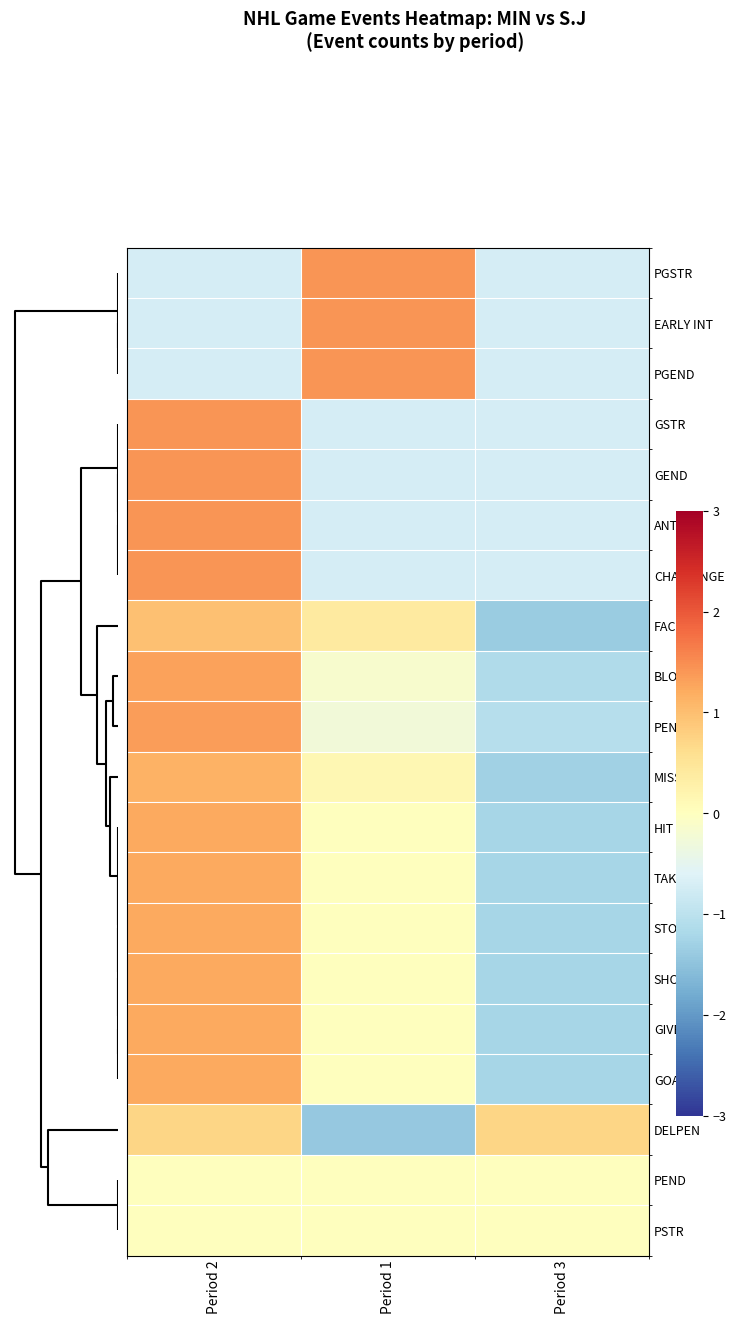

Rank the series by their maximum value, from lowest to highest.

PEND, PSTR, DELPEN, FAC, MISS, TAKE, STOP, SHOT, GIVE, GOAL, HIT, BLOCK, PENL, PGSTR, EARLY INT, PGEND, GSTR, GEND, ANTHEM, CHALLENGE